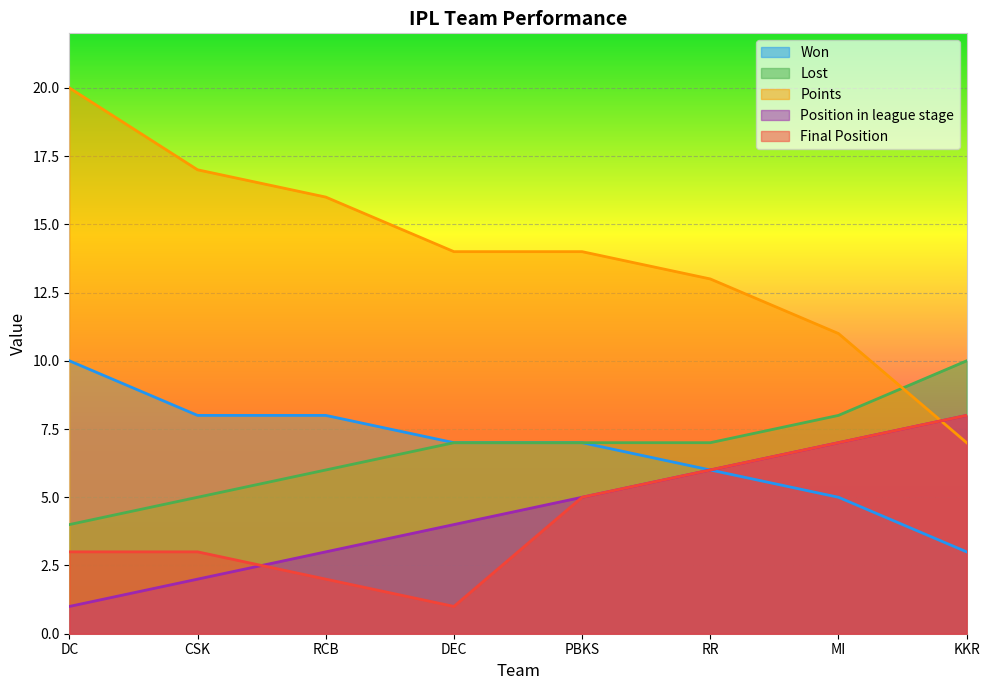

True or false: Final Position has a value of 2 at RCB.

True